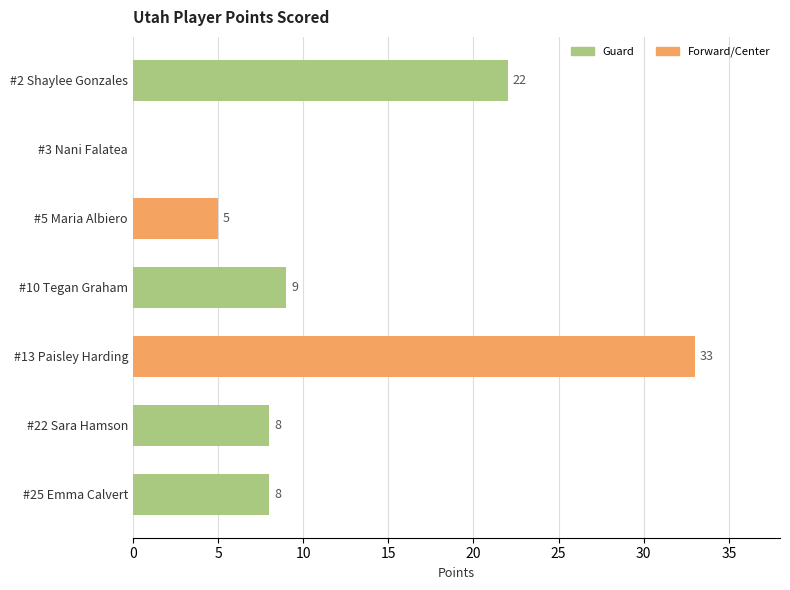

What is the sum of all values?

85